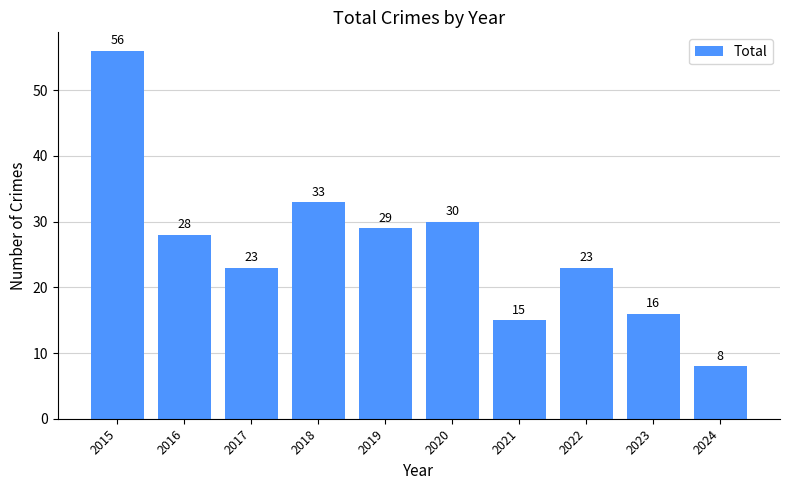

What value does the data have at 2022?

23